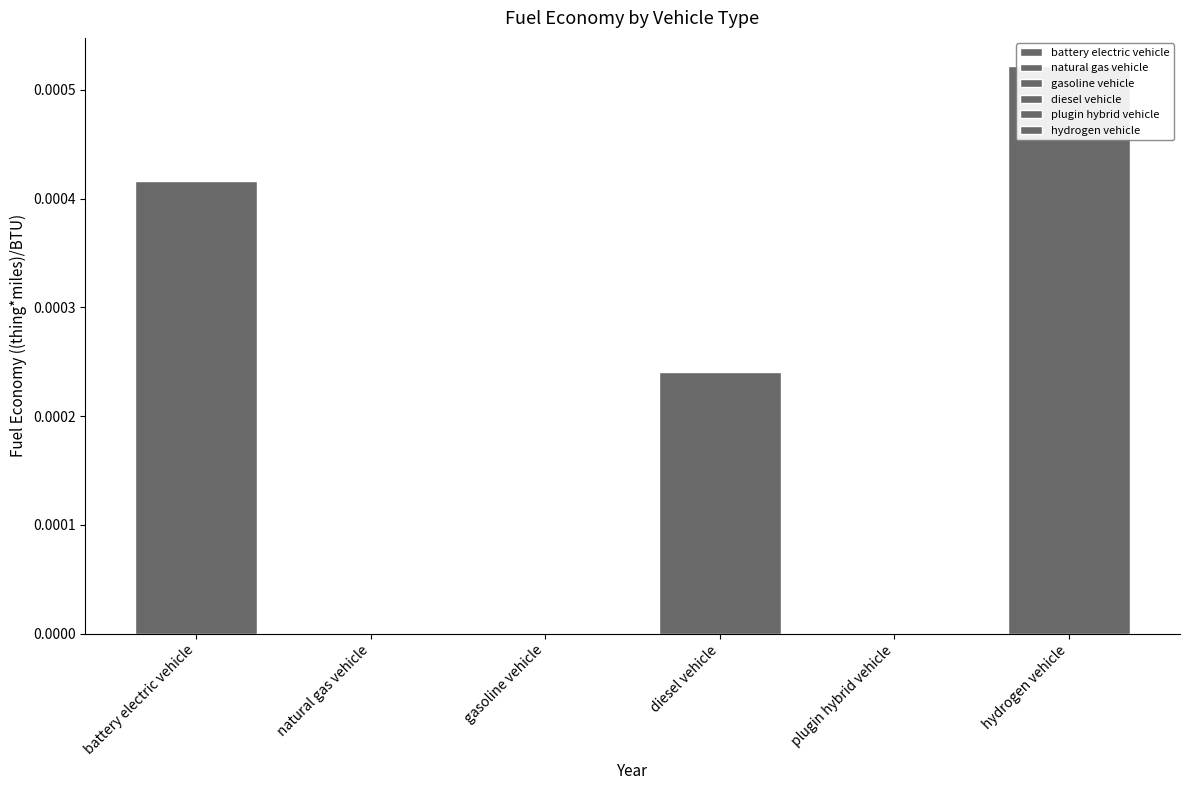

Which series has the widest spread of values?

battery electric vehicle